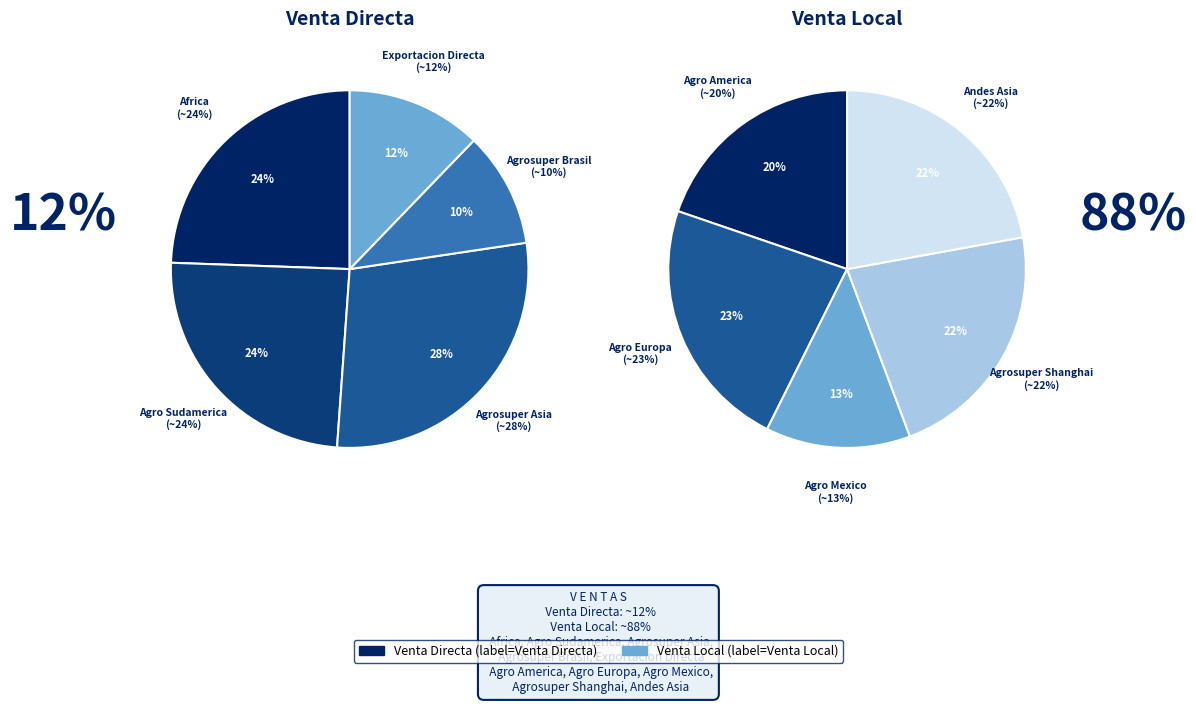

Is it true that 0 is 20% of the pie?

True